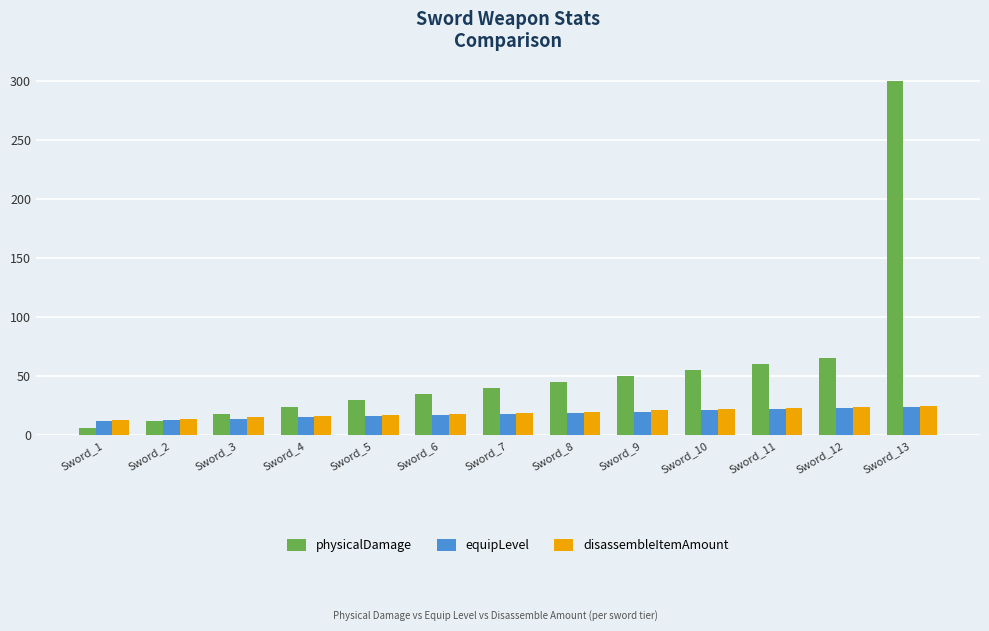

Read the equipLevel value at Sword_2.

13